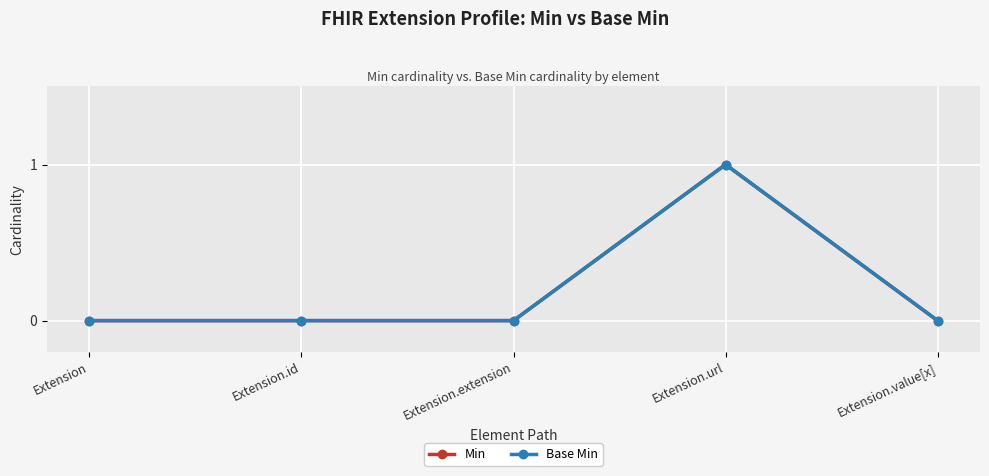

Does the chart have visible grid lines?

Yes